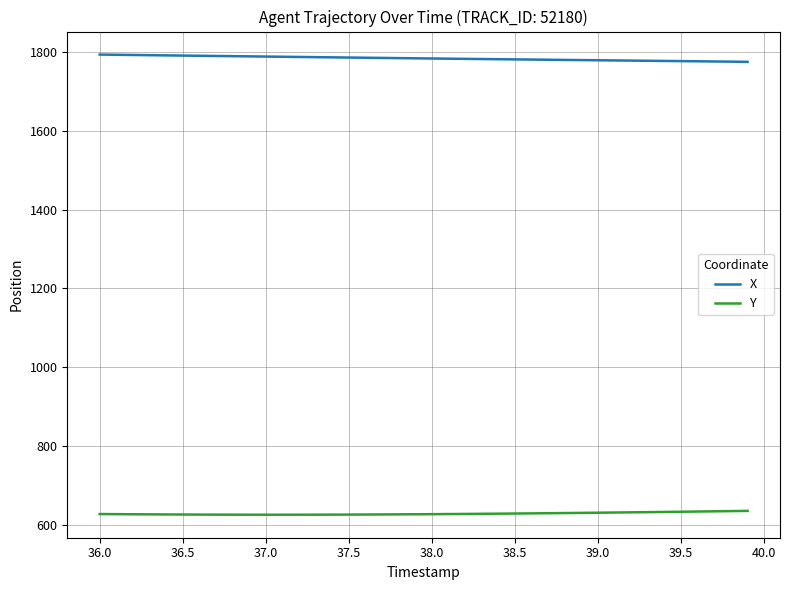

True or false: Y and X intersect in this chart.

False